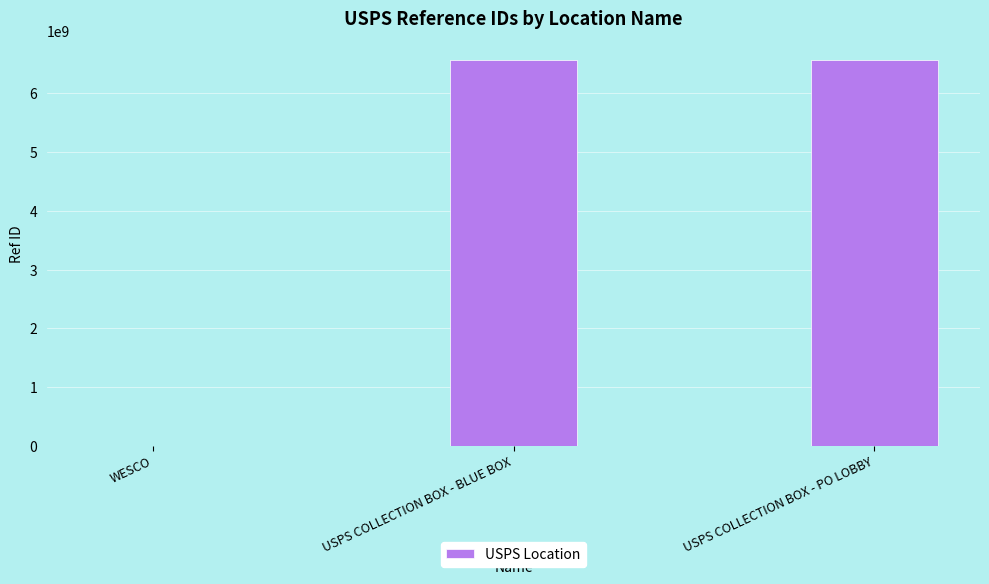

At which label is the value closest to 3279993462?

USPS COLLECTION BOX - BLUE BOX